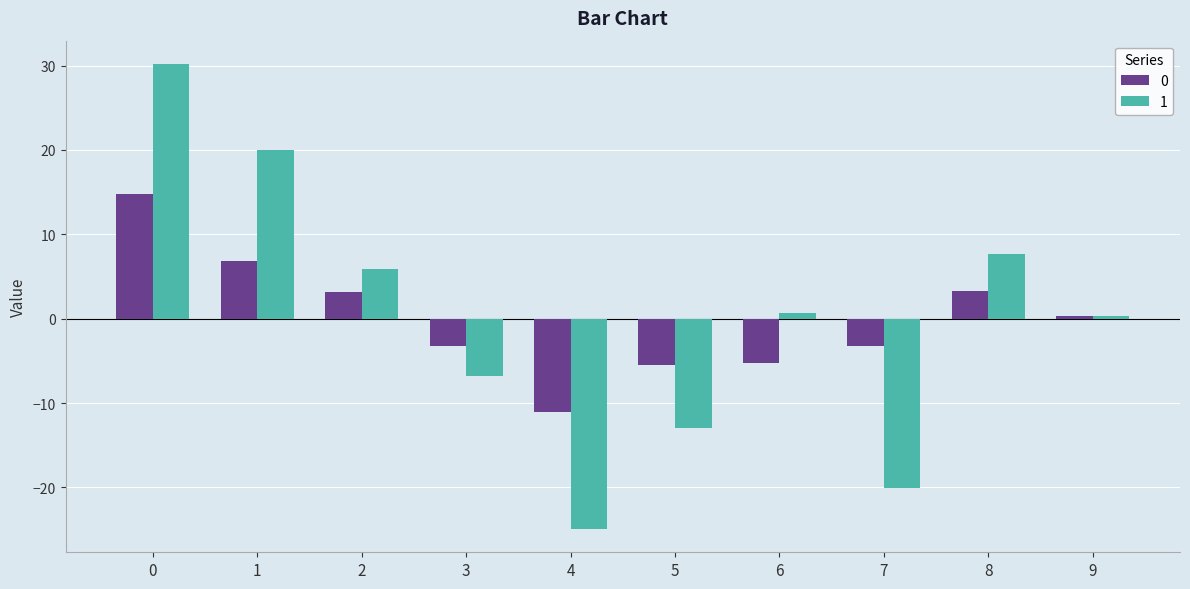

How many bars are there in total?

20